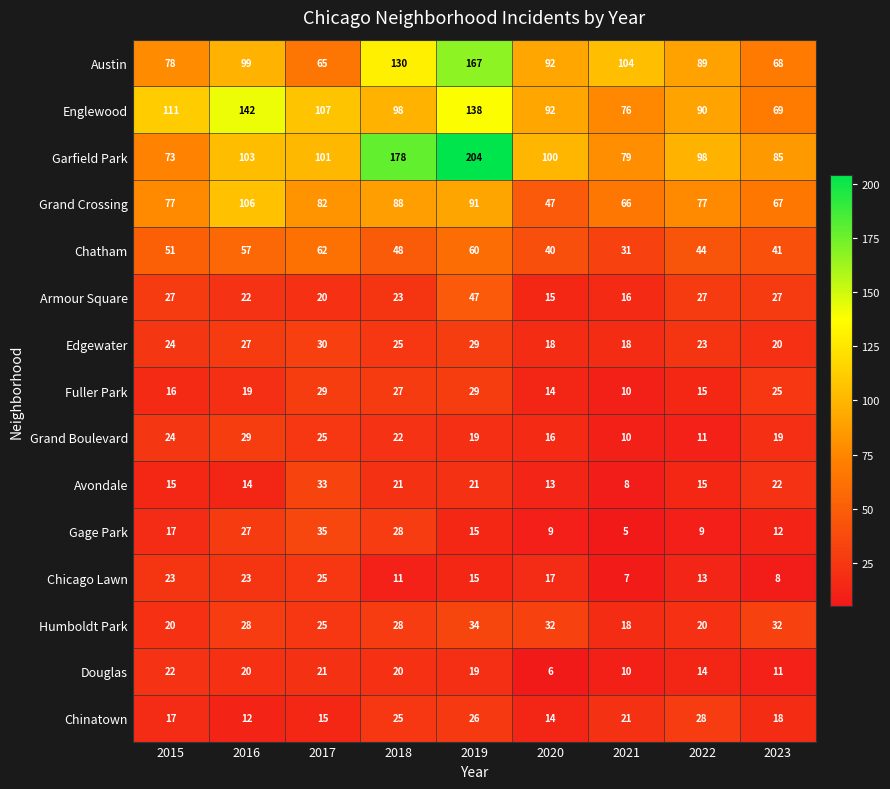

Where is Englewood nearest to the value 105?

2017